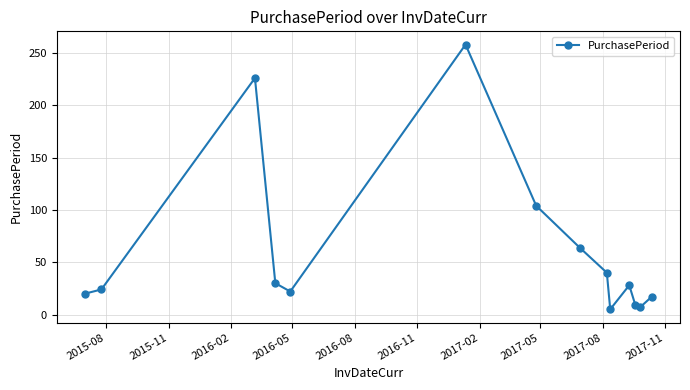

Reading right to left, list all the values displayed in this chart.

17	7	9	28	5	40	64	104	258	22	30	226	24	20